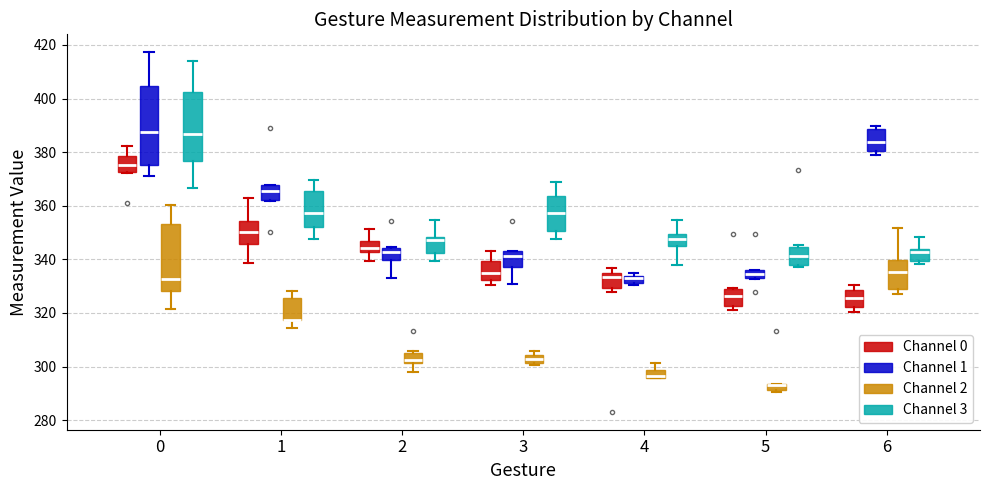

Which box is the tallest, from its lower edge to its upper edge?

0 (Channel 1)